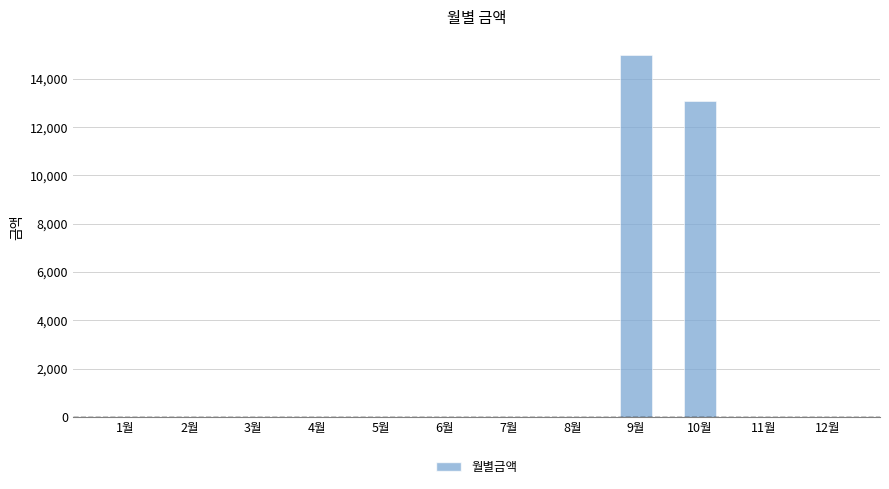

How many data points does each series have?

12